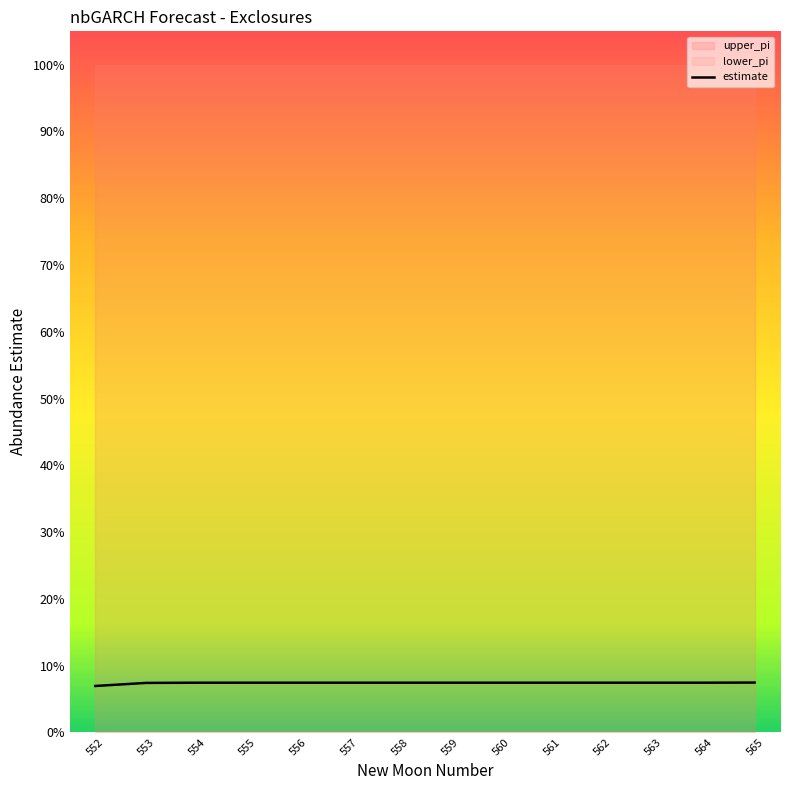

What are all the series names shown in the legend?

estimate, lower_pi, upper_pi